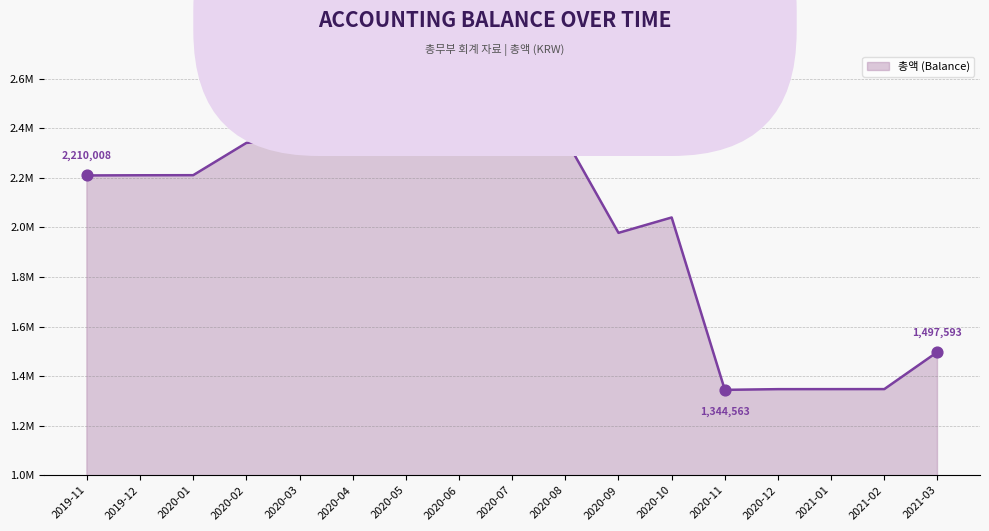

What is the change in value from 2020-08 to 2020-12?

-1011163